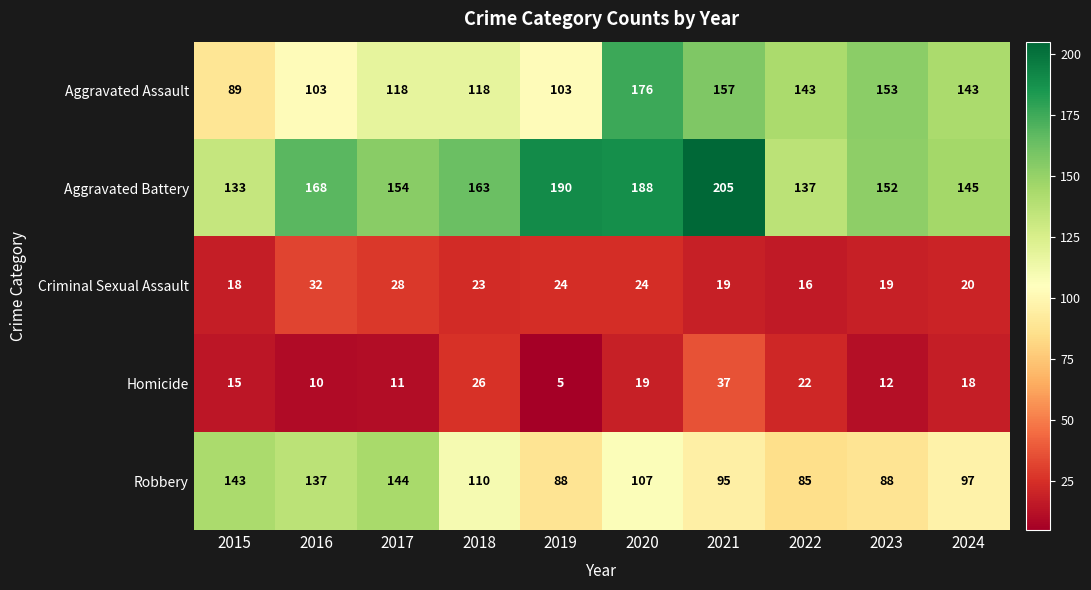

How many values in the Homicide series are below 18?

5